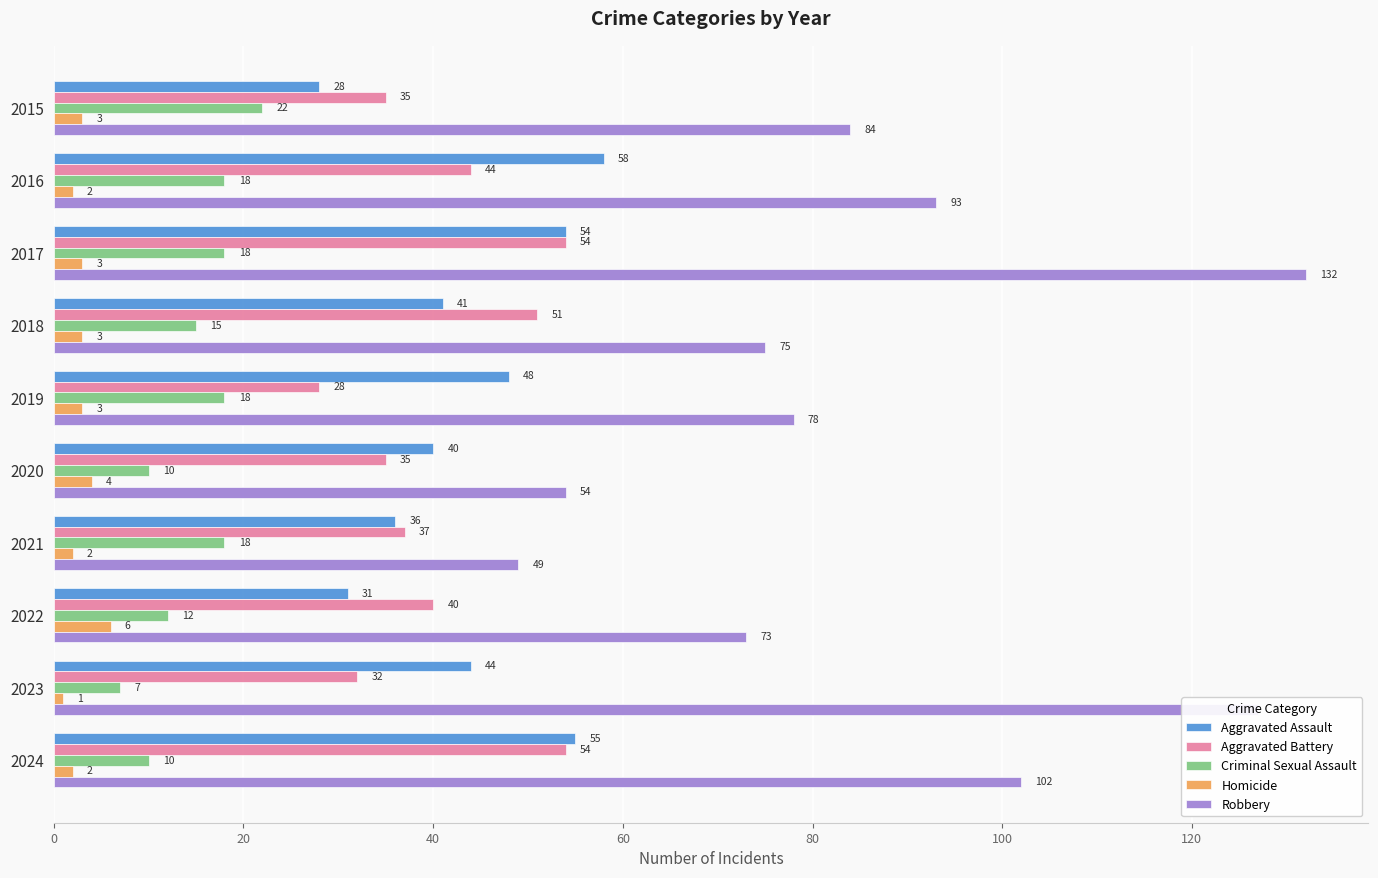

What is the total value across all series at 2018?

185